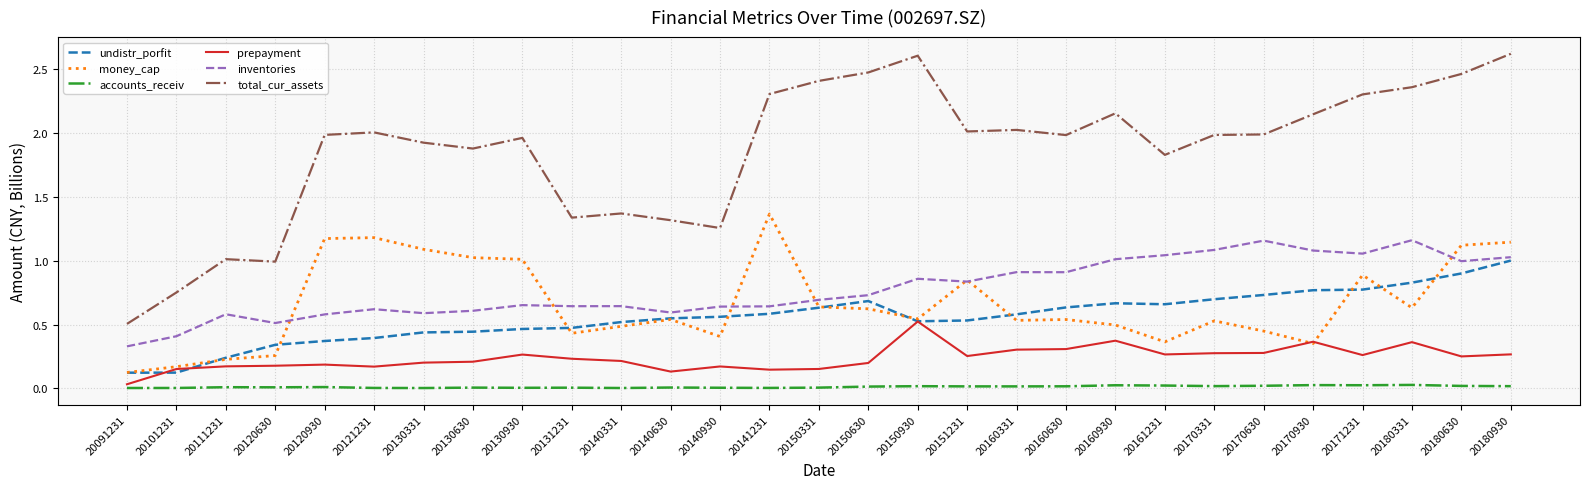

Which series has the widest spread of values?

total_cur_assets